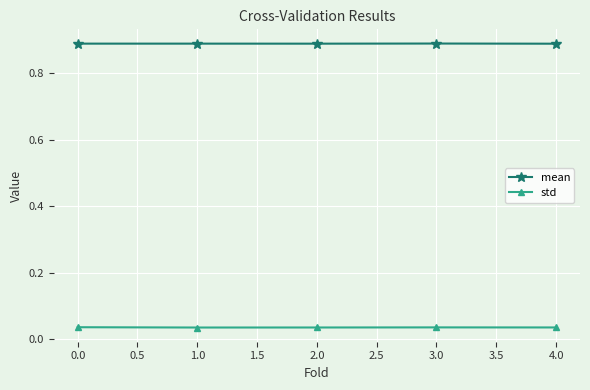

Rank the series at 4.0 from lowest to highest value.

std, mean